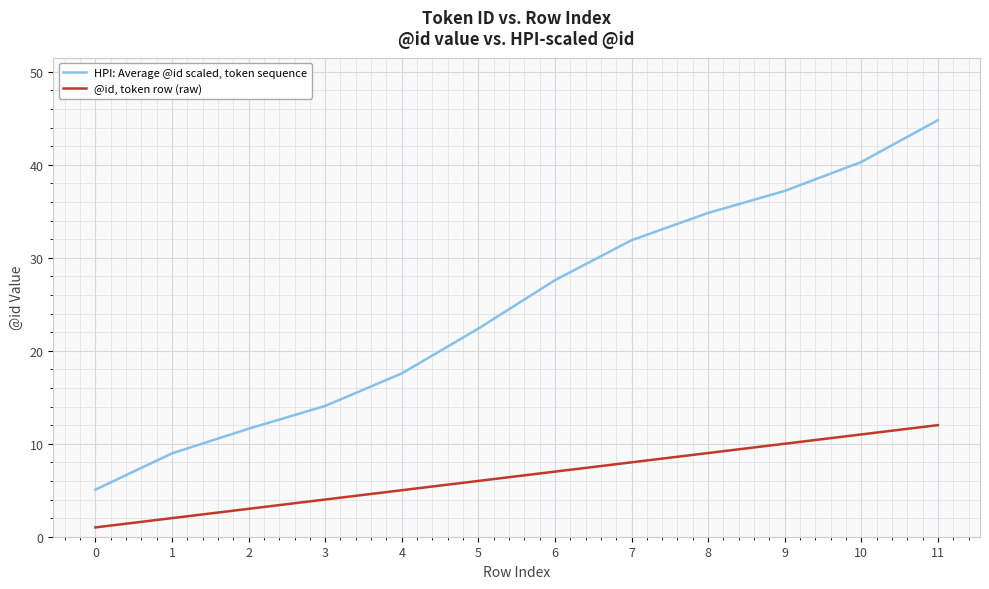

What is the difference between the @id, token row (raw) values at 1 and 10?

9.0